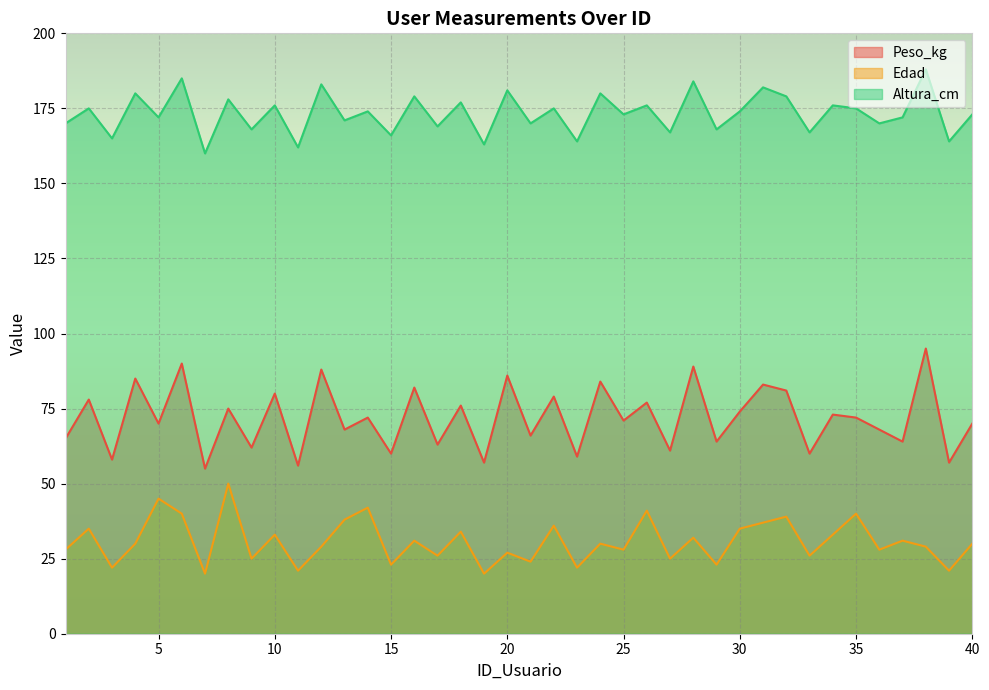

True or false: Edad has more than 1 interior local peaks.

True